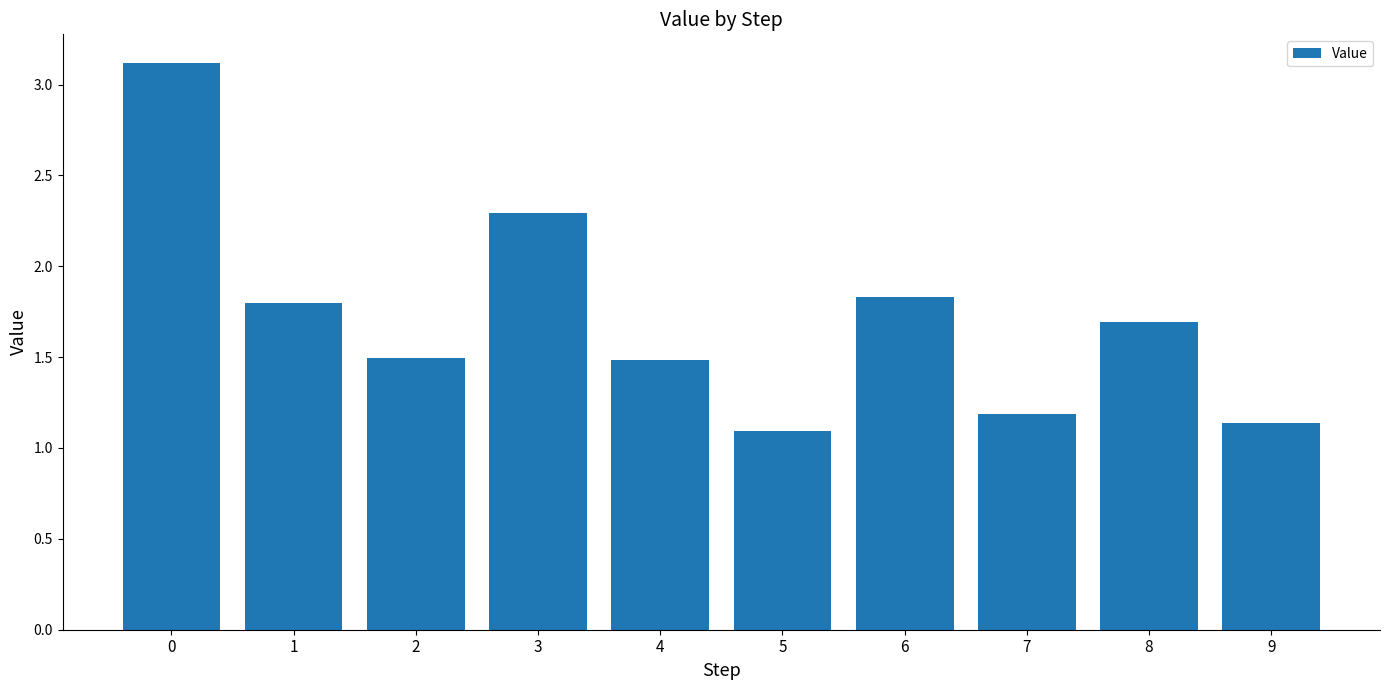

What is the greatest value displayed?

3.1